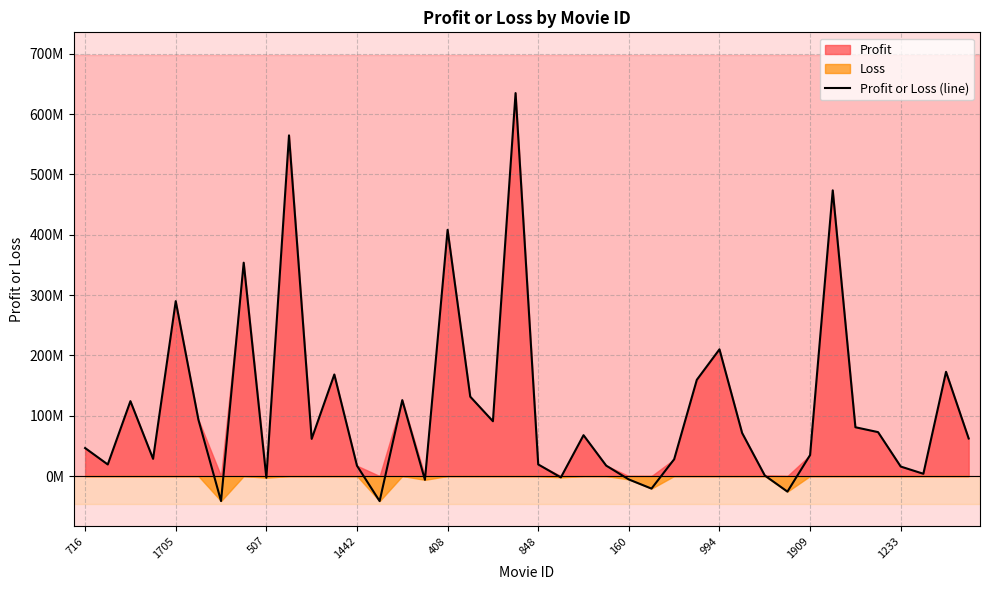

What is the difference between the maximum and minimum values?

676584857